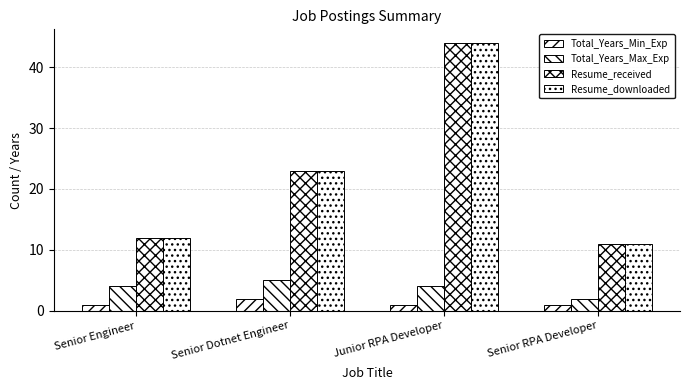

What is the sum of all Resume_received values?

90